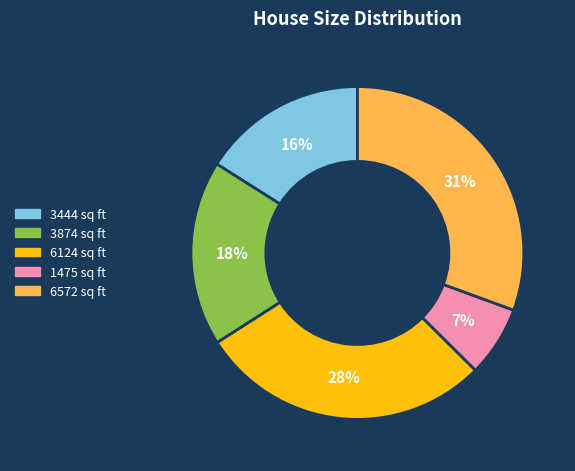

To the nearest percent, what is the difference between the largest and smallest slice percentages?

24%